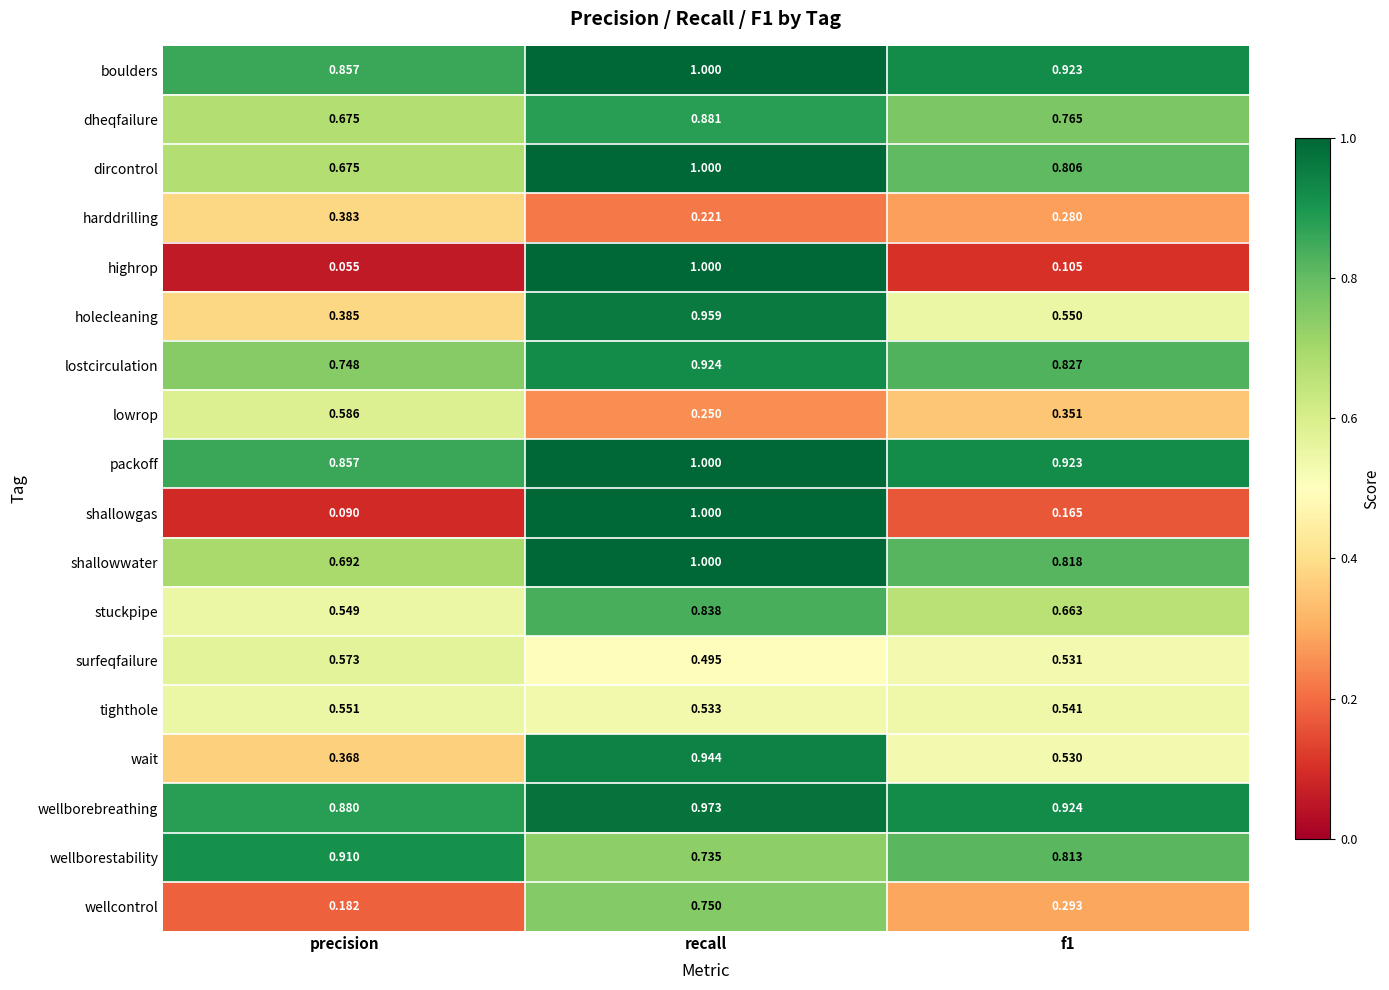

At which category is the sum across all series the highest?

recall